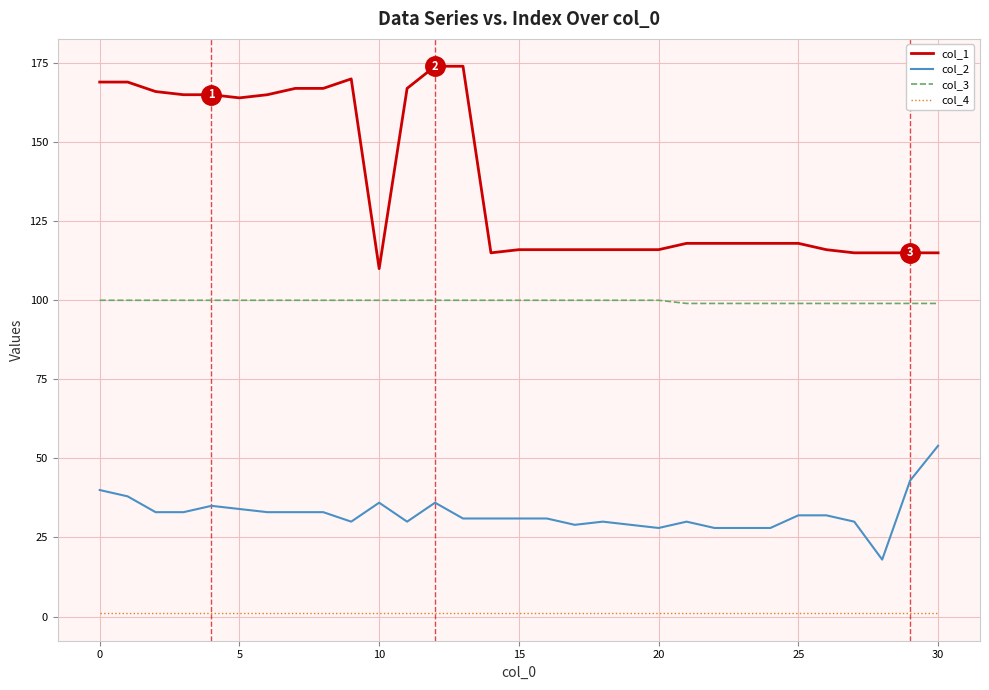

What is the maximum value shown in the chart?

174